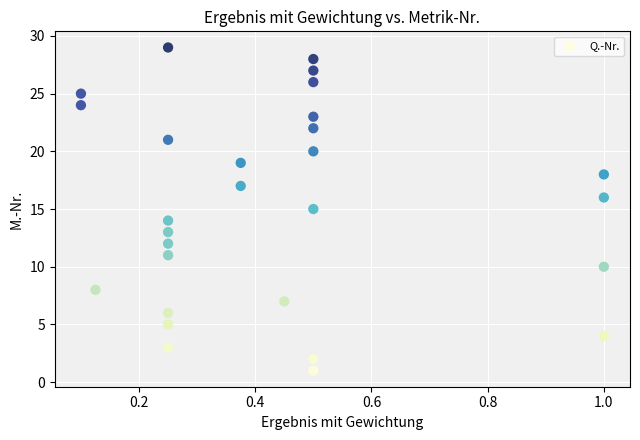

What is the range of Y values (max minus min)?

28